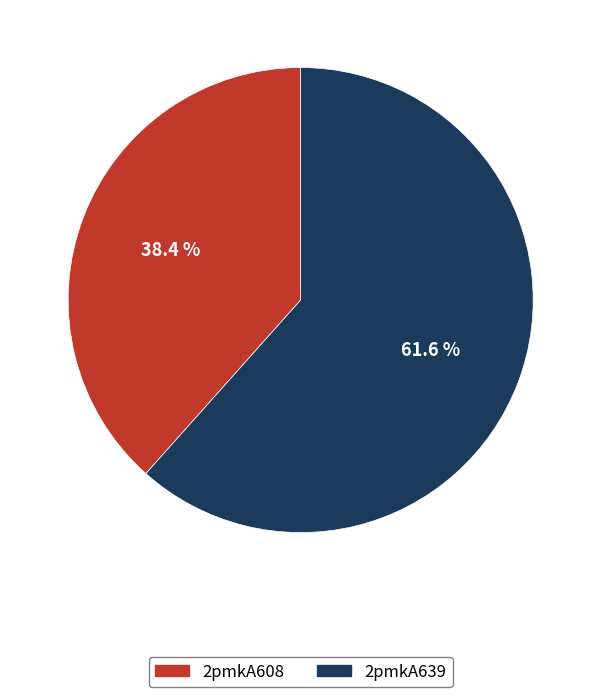

To the nearest percent, what portion does 2pmkA639 represent?

62%